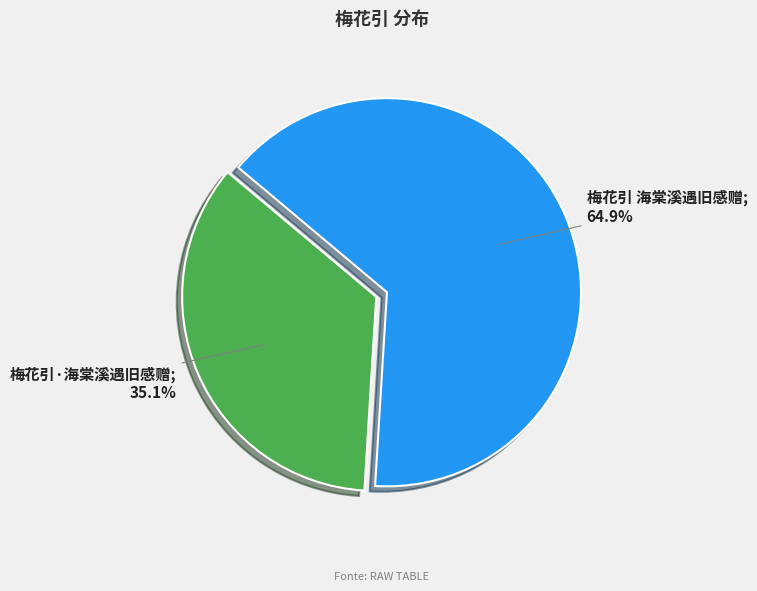

Is there any slice that represents more than half of the pie?

Yes